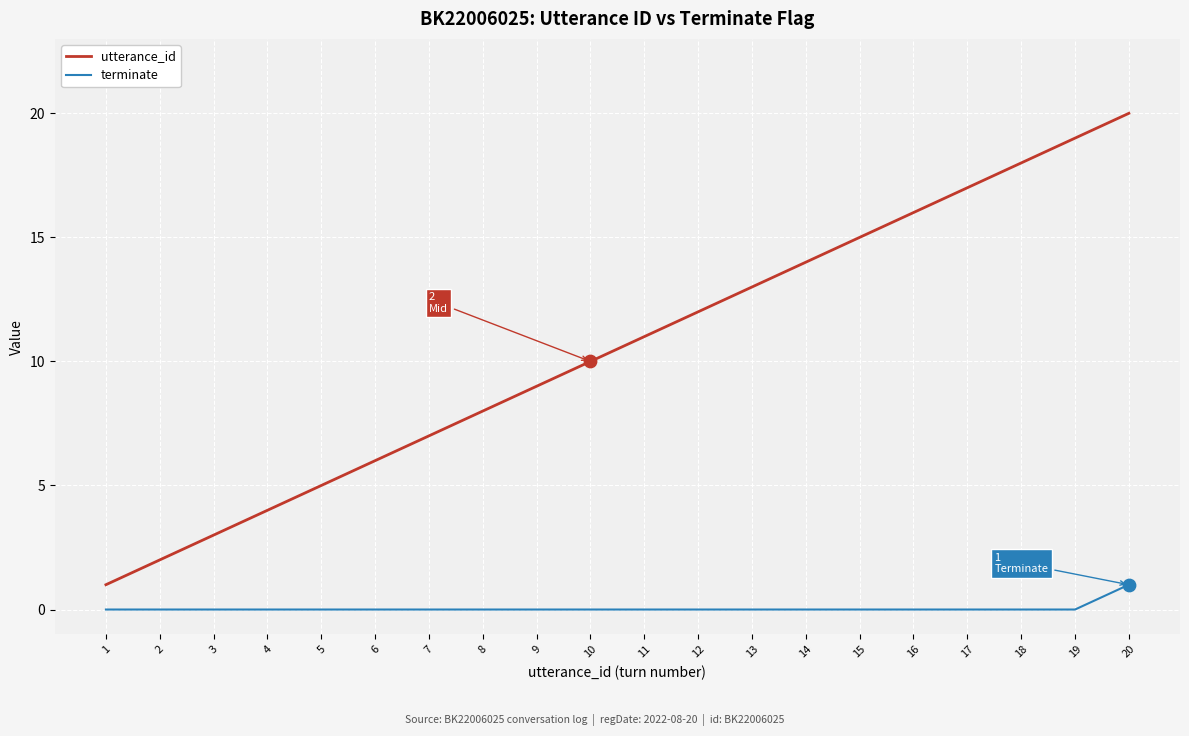

What are all the series names shown in the legend?

utterance_id, terminate